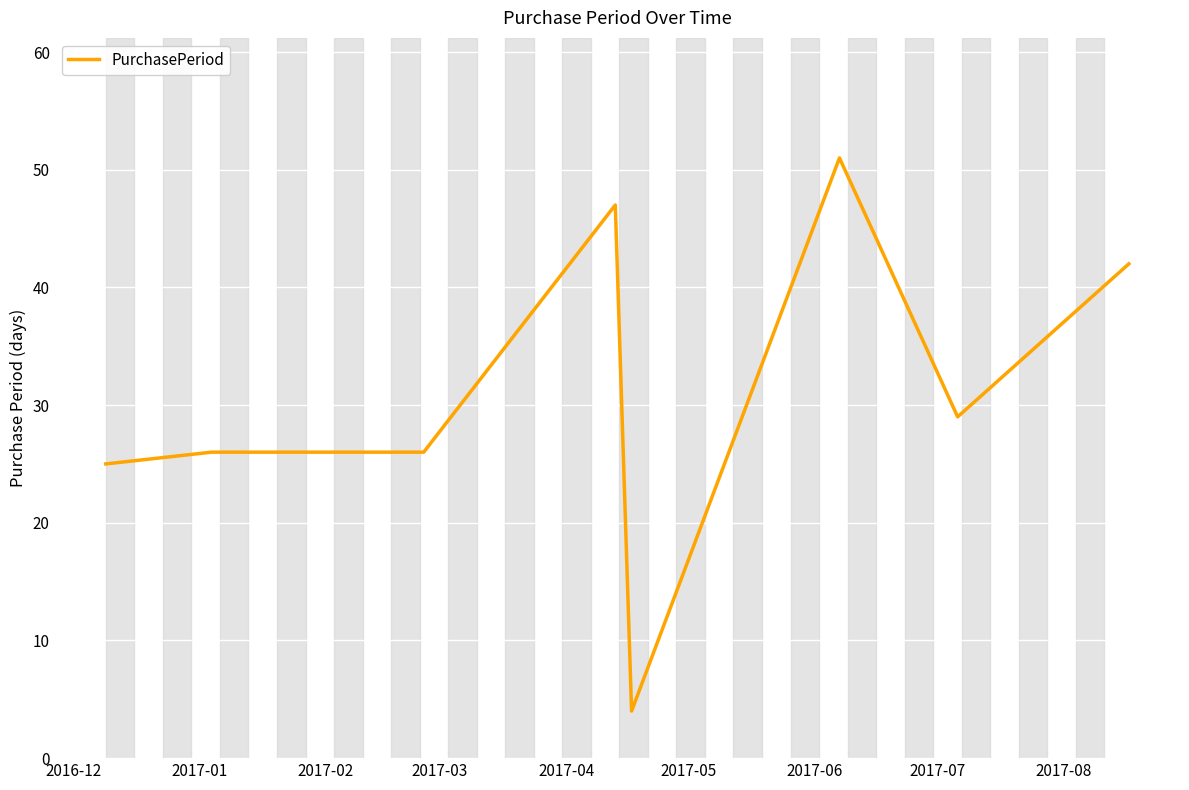

What is the minimum value shown in the chart?

4